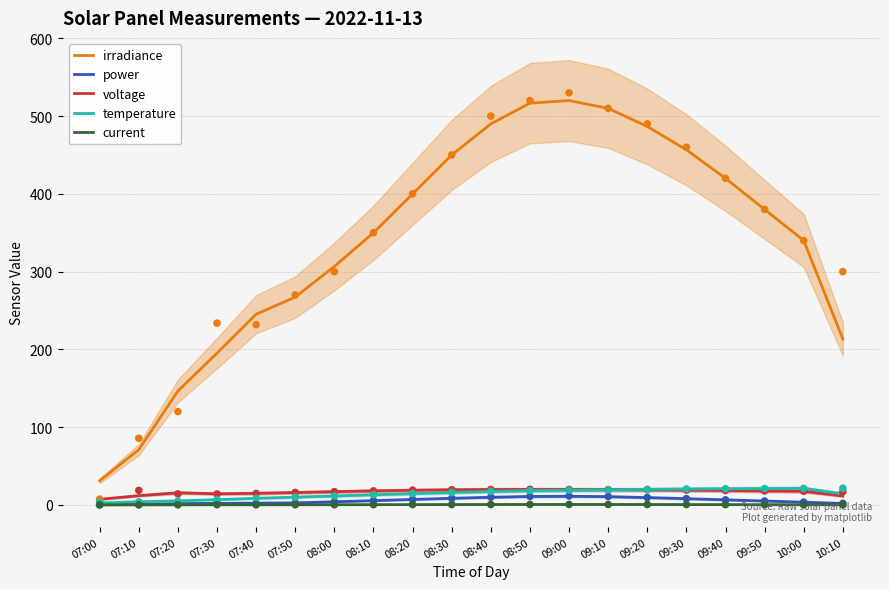

Which series contains the highest Y value?

irradiance